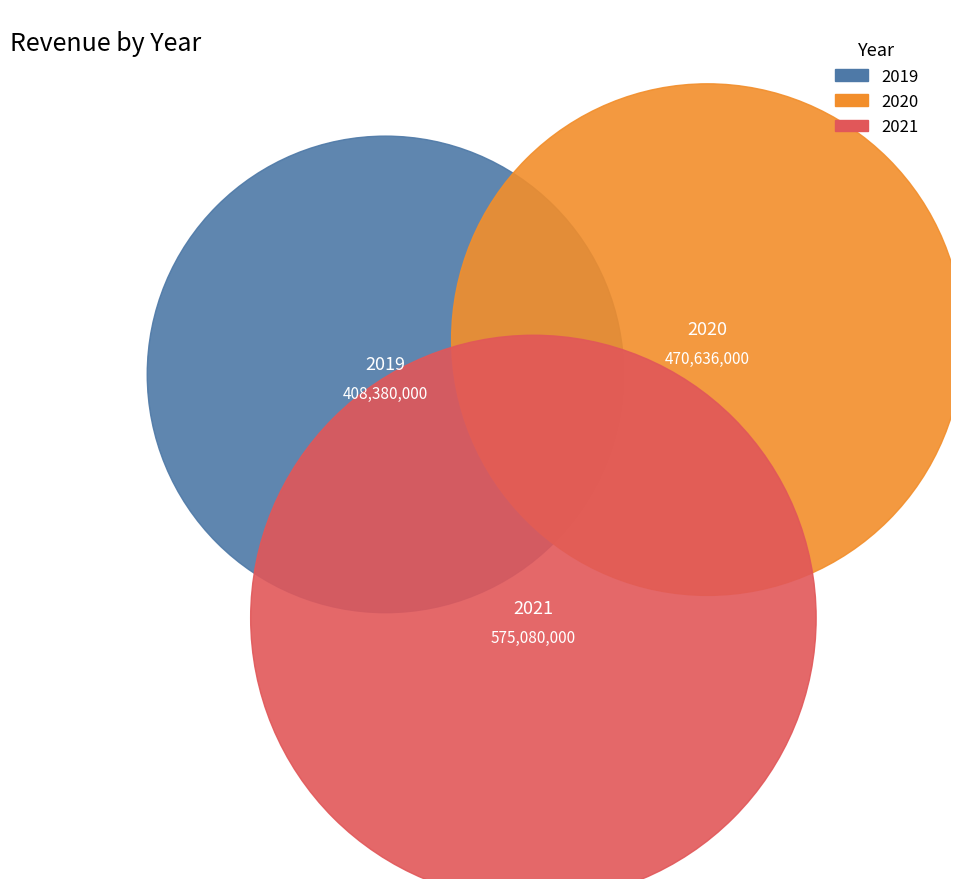

How many slices are in this pie chart?

3